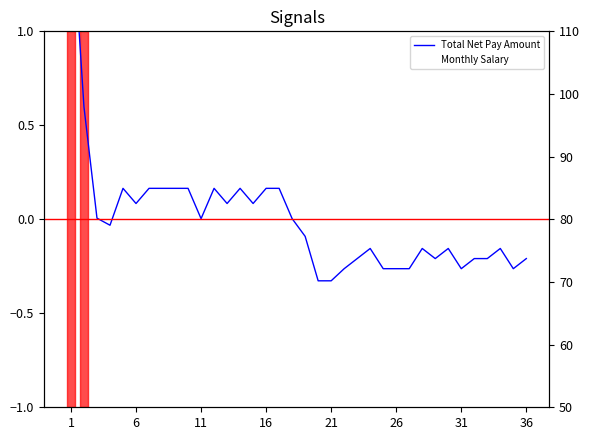

At which category does Monthly Salary reach its first local valley?

16